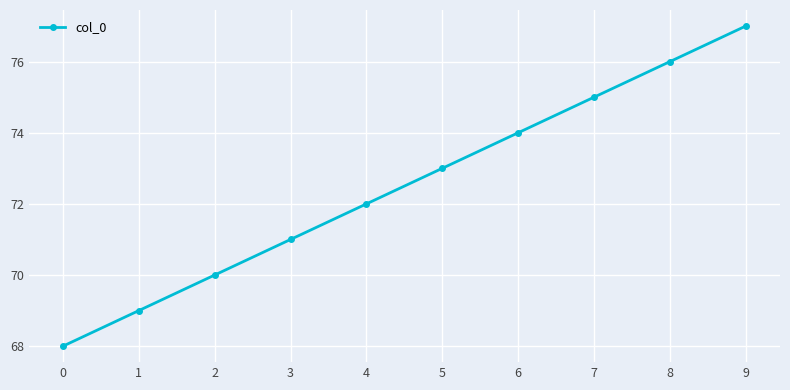

How many lines are shown in the chart?

1